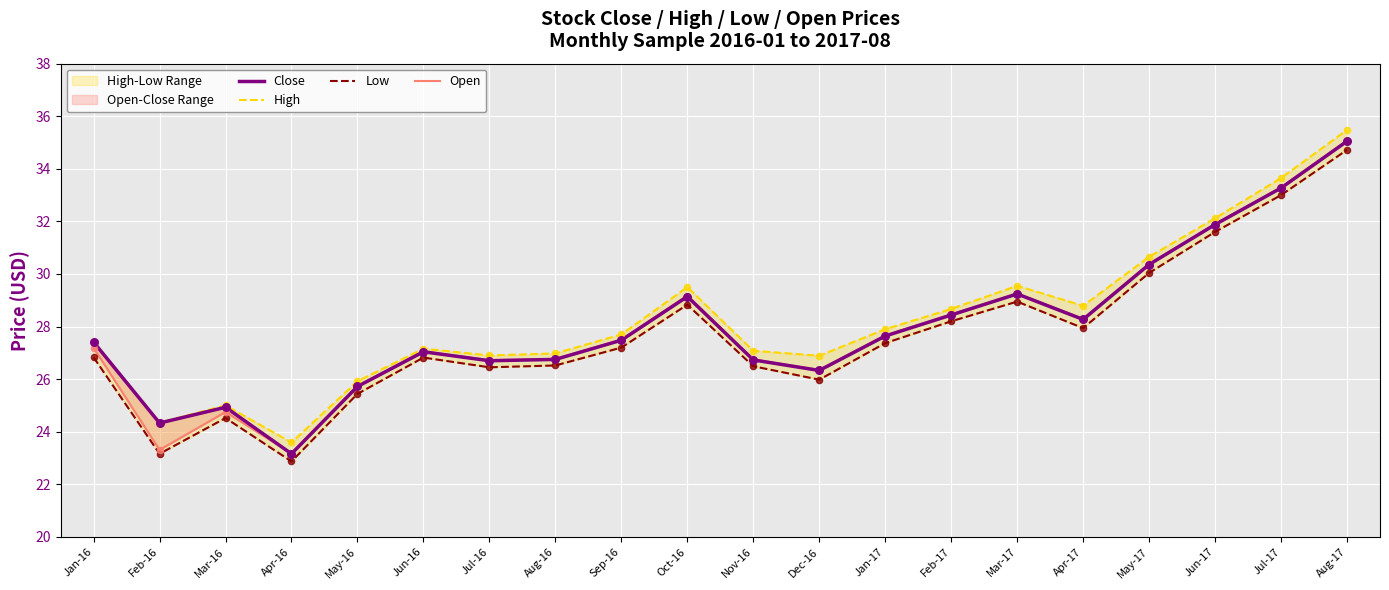

Which series has the widest spread of Y values?

Open